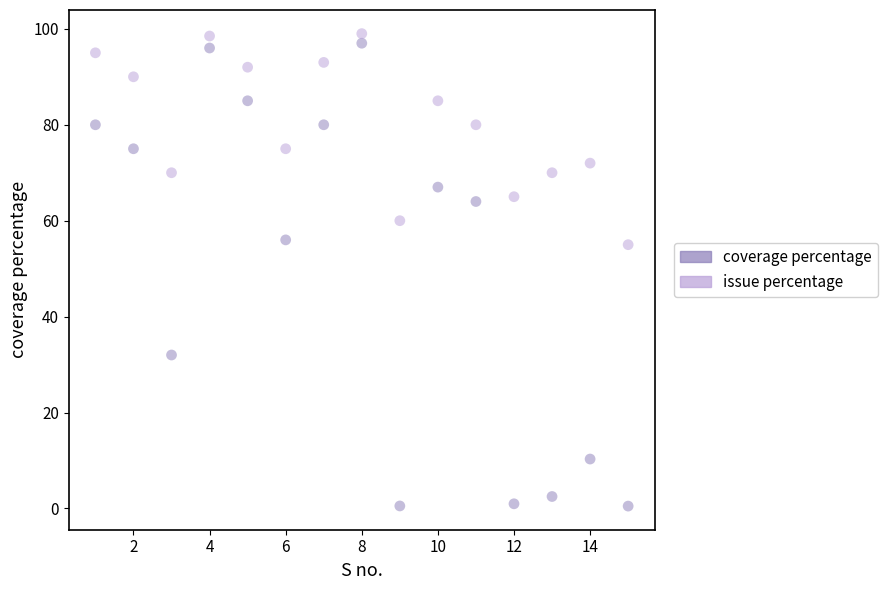

Which series has the widest spread of Y values?

coverage percentage